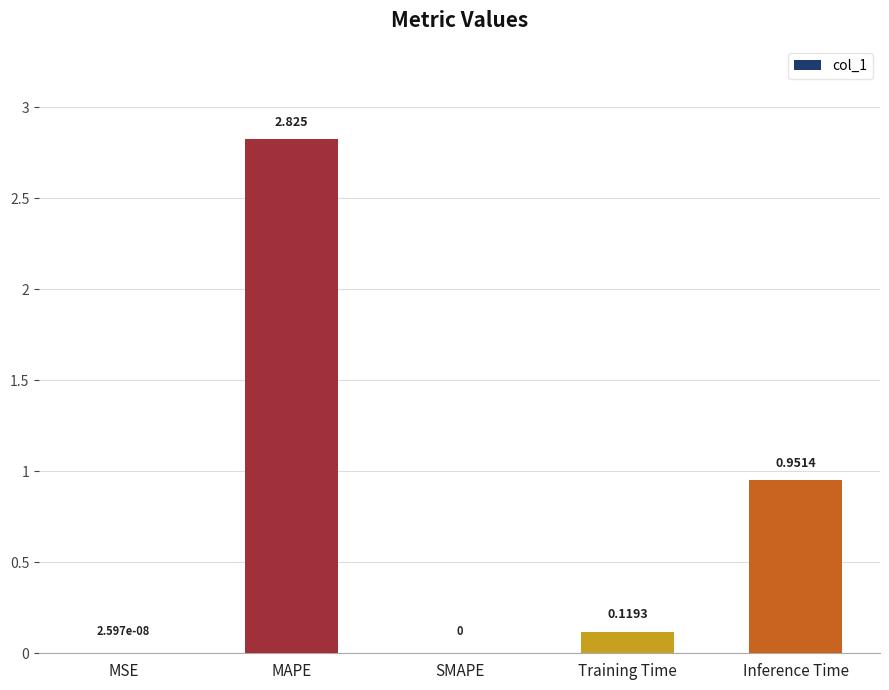

Is it true that the value at Training Time is 0.0?

False